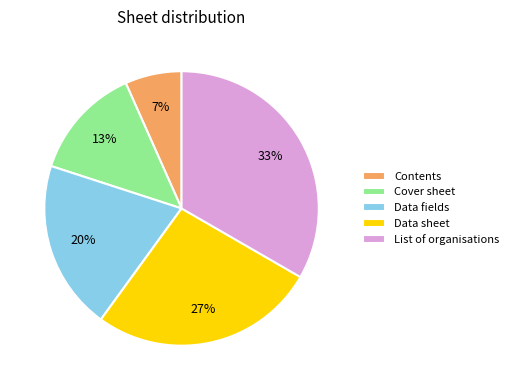

How many slices are in this pie chart?

5